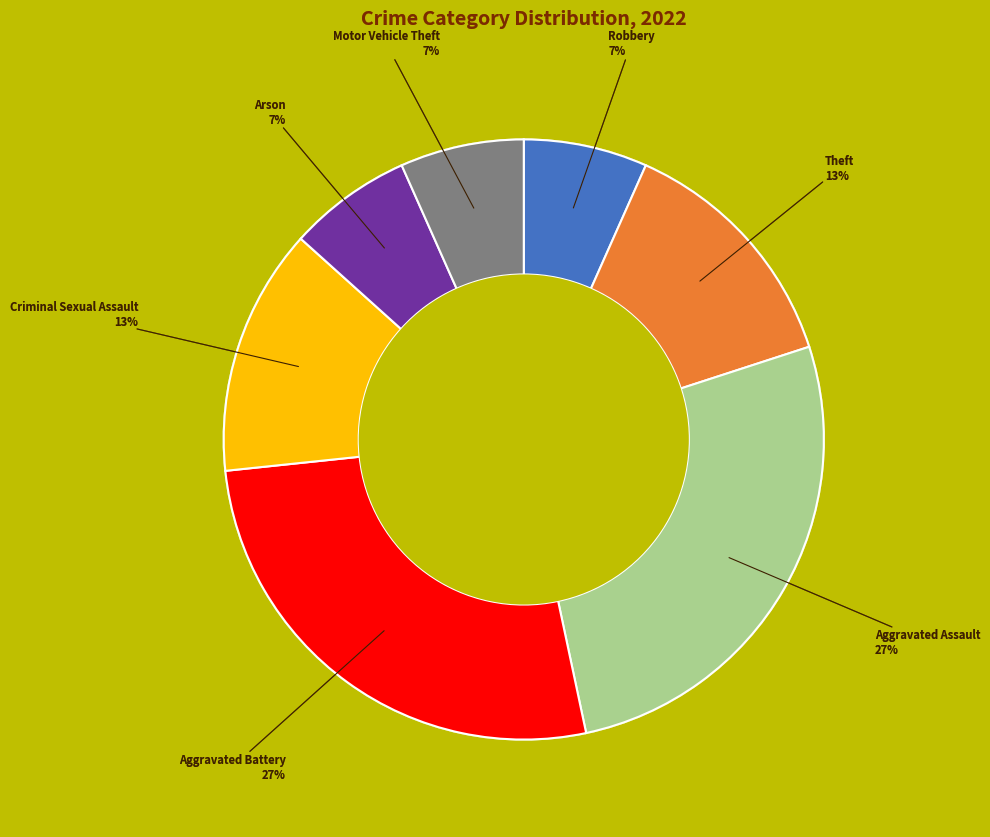

Does any single category account for the majority?

No